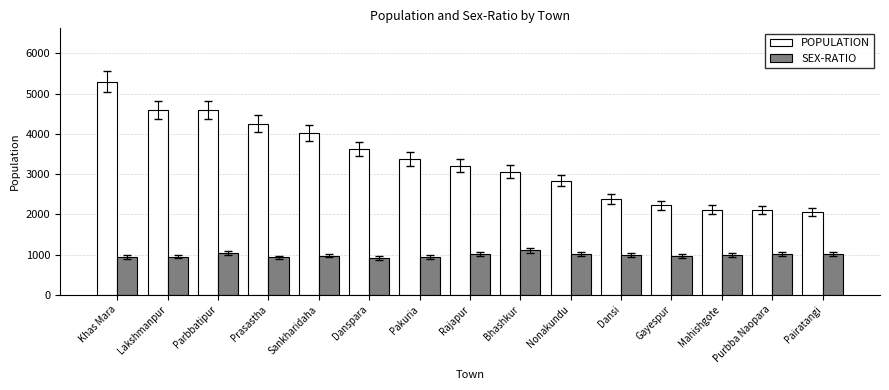

True or false: SEX-RATIO has a value of 1005 at Pairatangi.

True